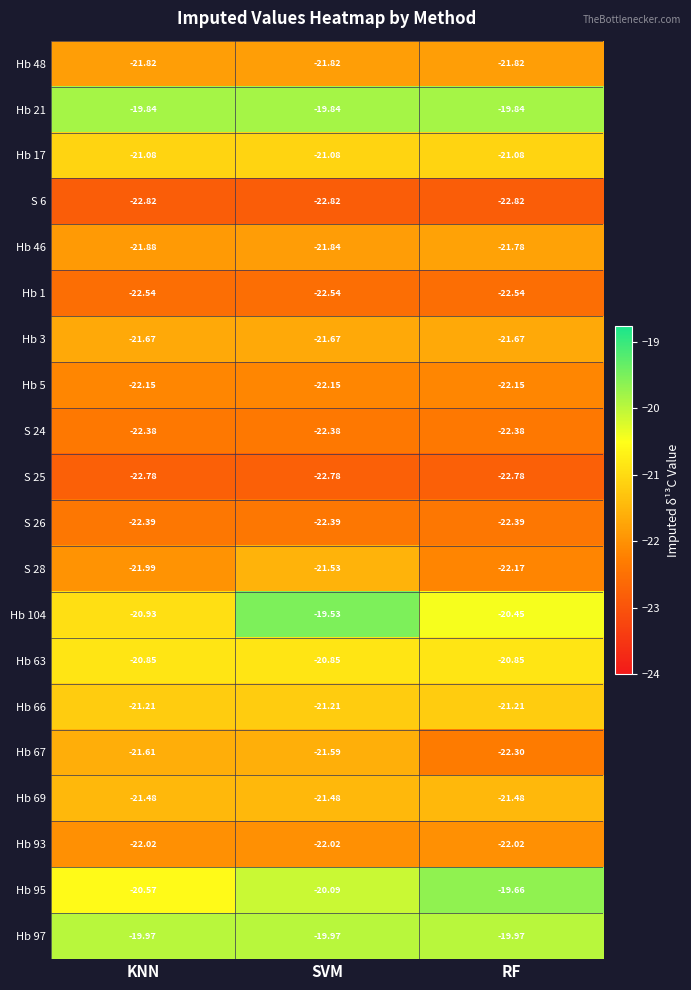

At which category is the sum across all series the highest?

SVM